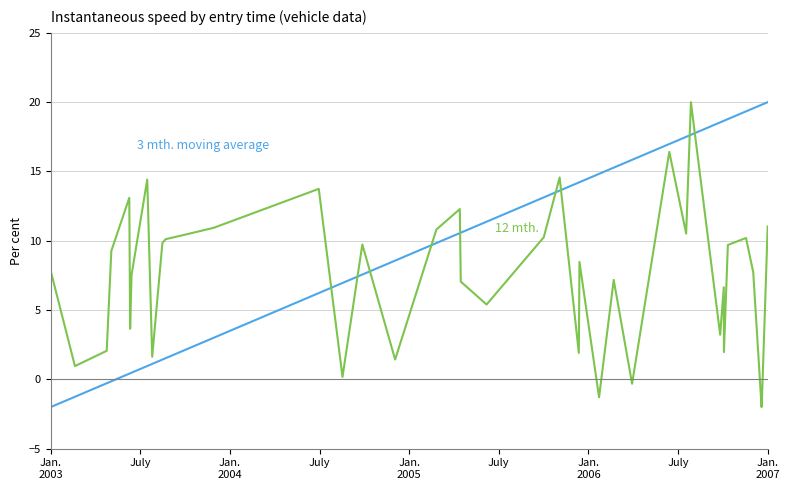

What is the minimum value shown in the chart?

-2.0